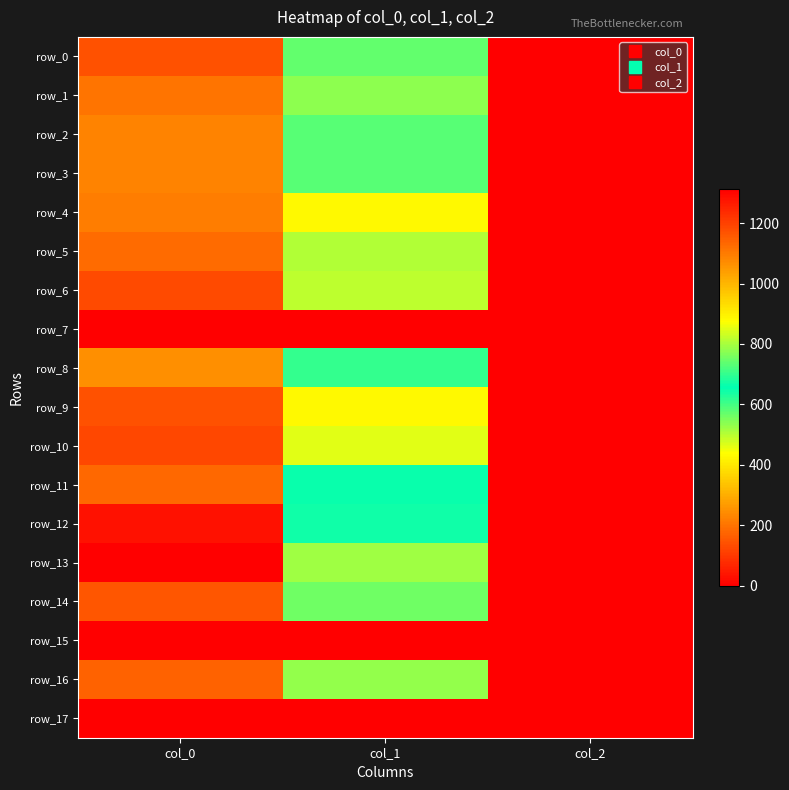

What is the total value across all series at col_2?

30.0